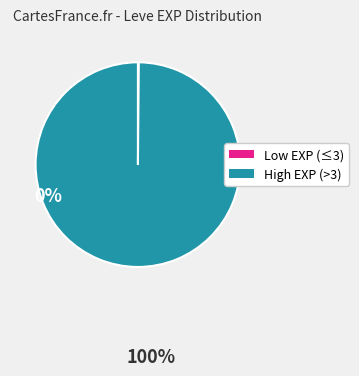

Is there any slice that represents more than half of the pie?

Yes